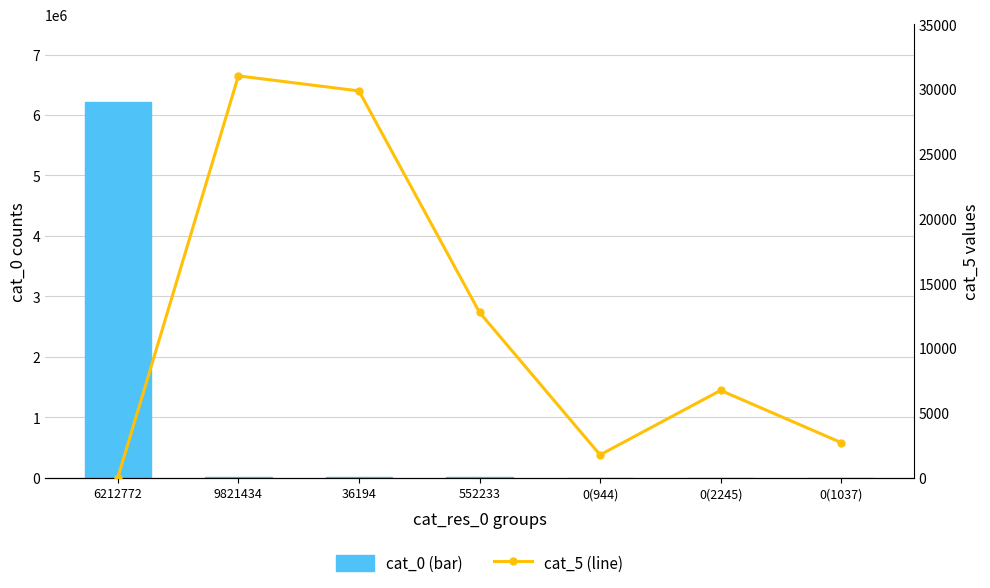

Rank the series at 6212772 from lowest to highest value.

cat_5 (line), cat_0 (bar)